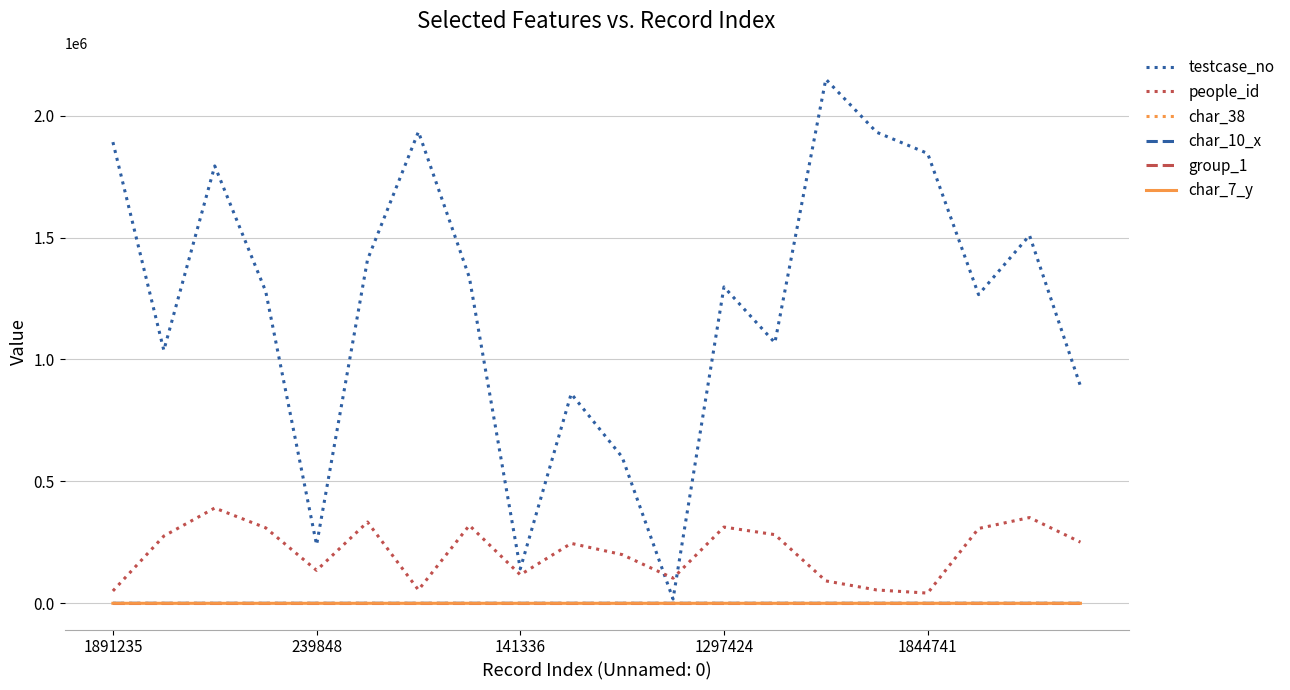

True or false: people_id and testcase_no intersect in this chart.

True